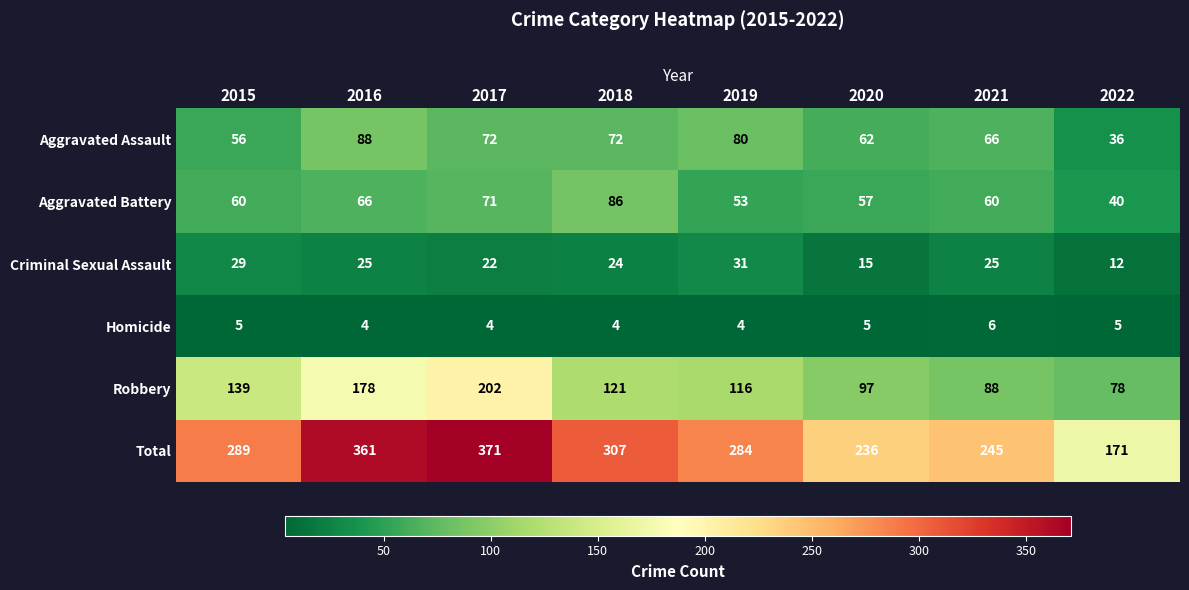

Which series has the largest total across all categories?

Total